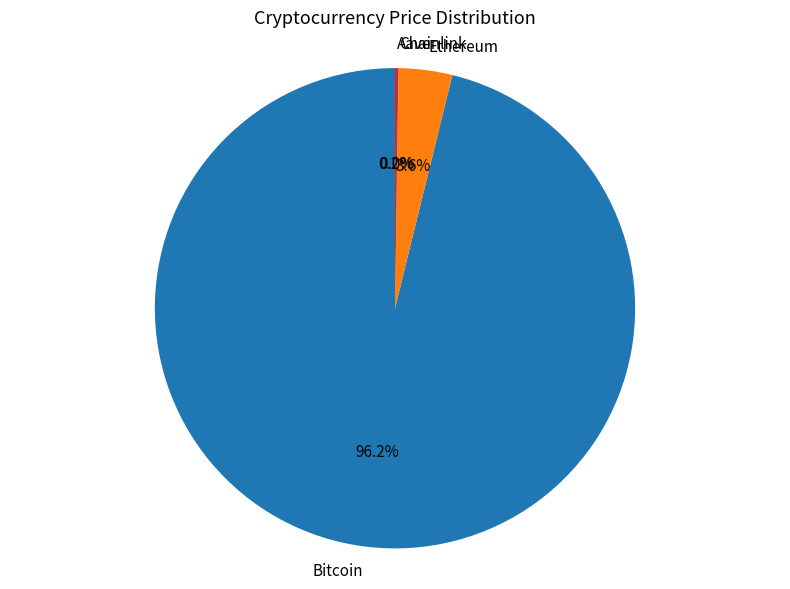

What portion of the pie excludes Bitcoin?

3.8%